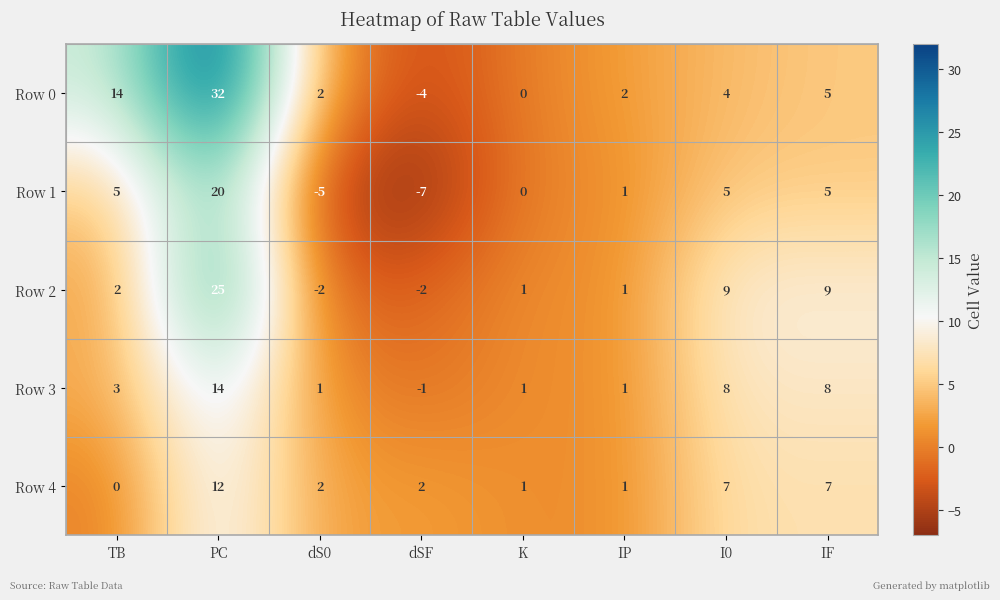

What is the difference between the Row 0 values at IP and TB?

12